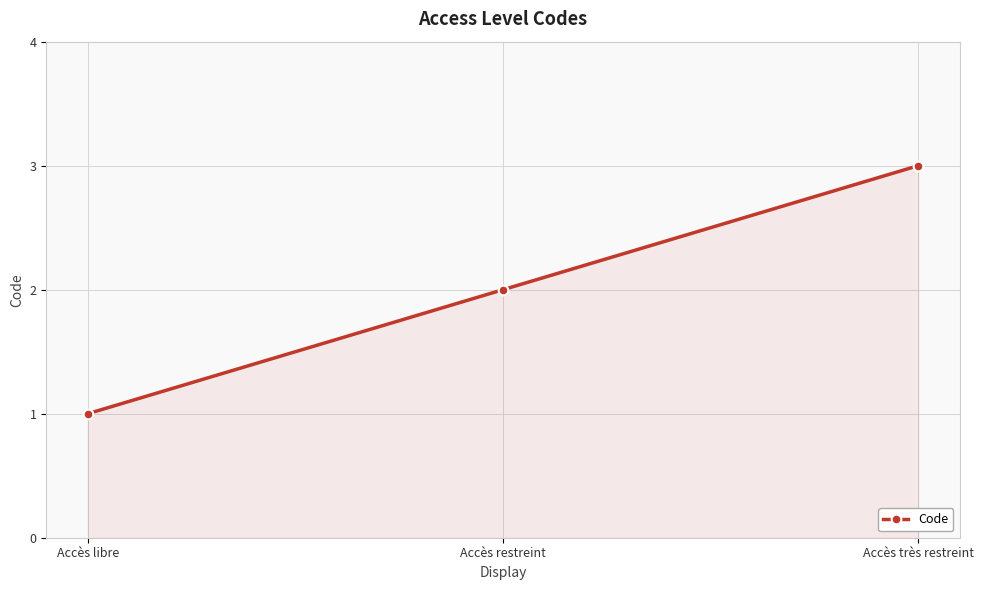

What is the change in value from Accès libre to Accès restreint?

+1